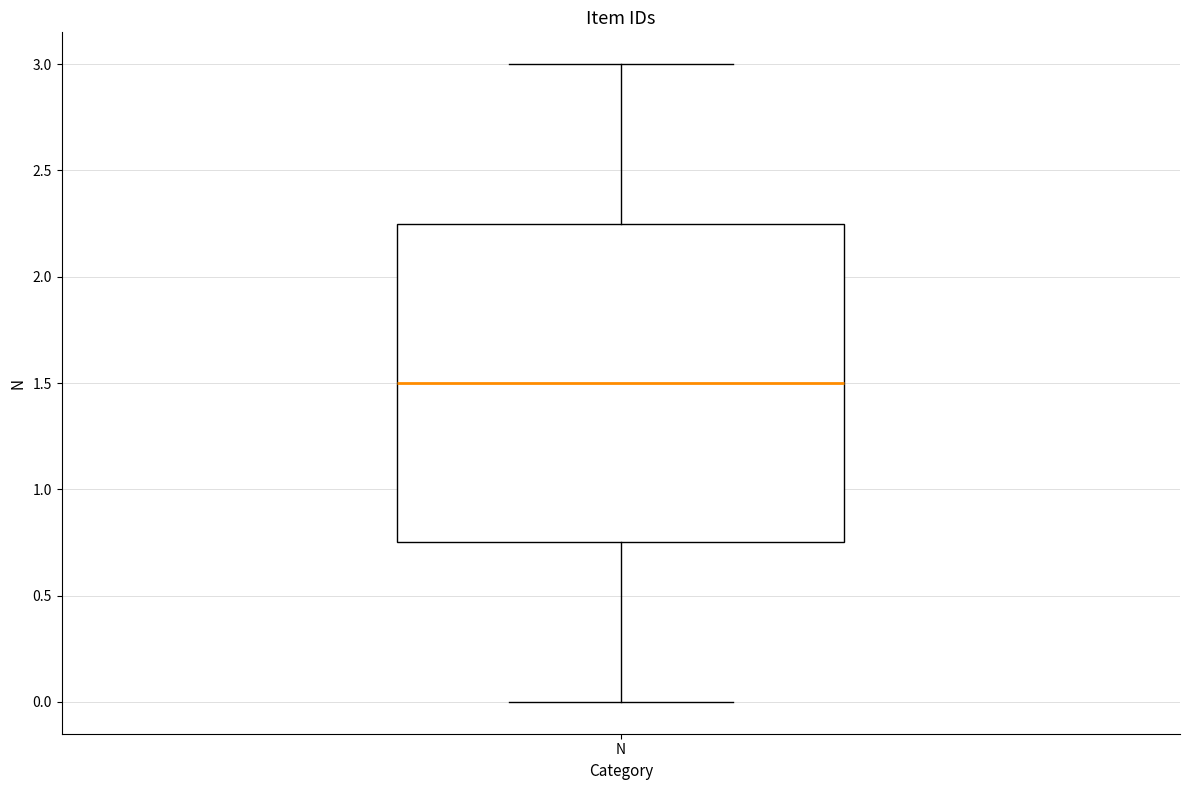

Transcribe this box plot: give where the median line is, the range the box spans, and where the two whiskers end, as read against the y-axis. The values are not printed on the chart, so give them approximately, as read against the axis.

median 1.50, box 0.75 to 2.25, whiskers 0.00 to 3.00